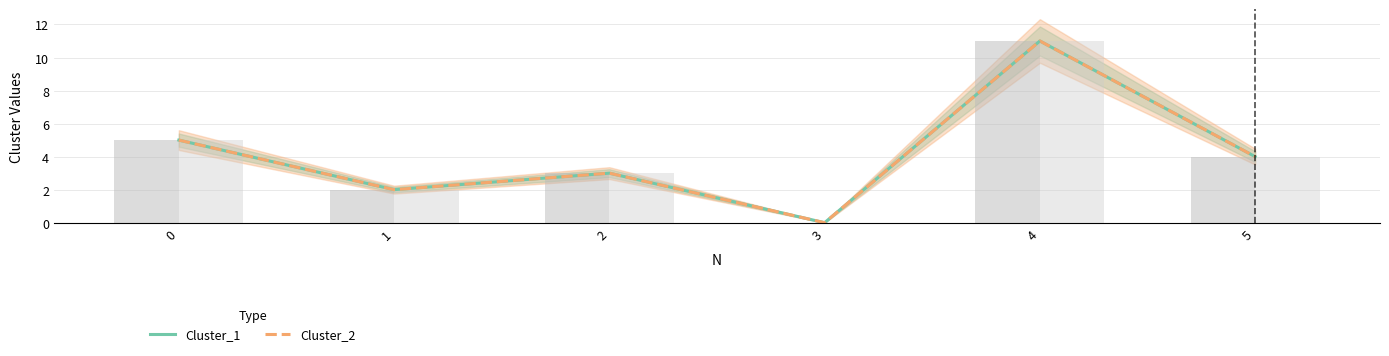

What is the sum of the Cluster_1 values at 1 and 5?

6